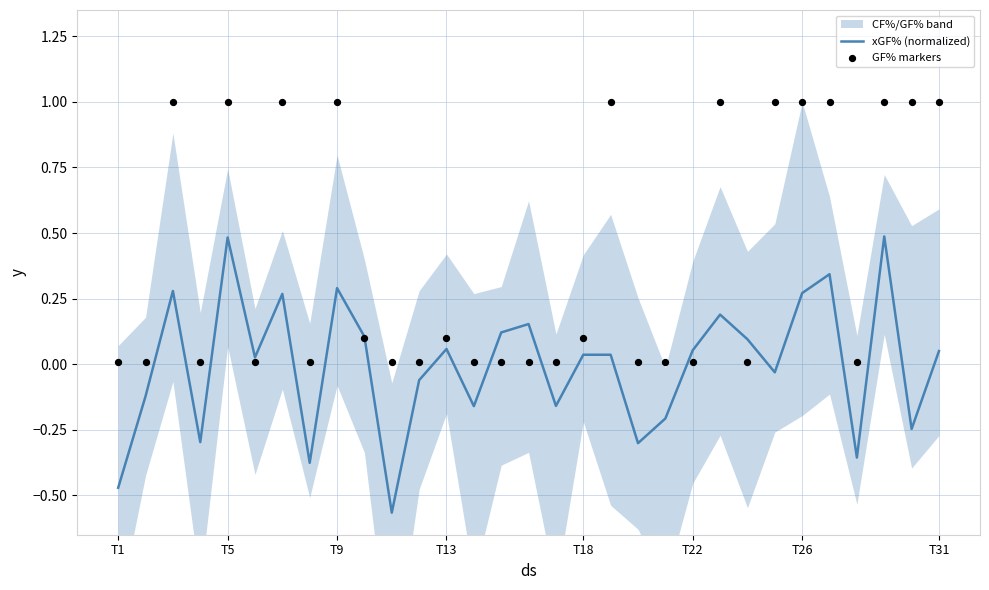

At how many categories does at least one series exceed 0?

31